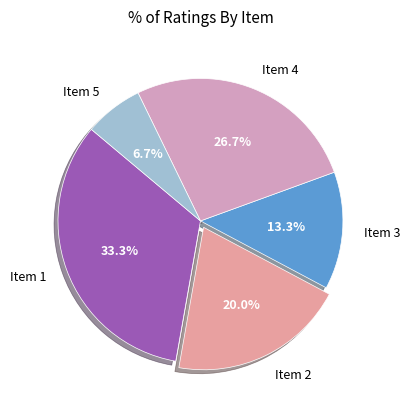

Which slice is the largest?

Item 1